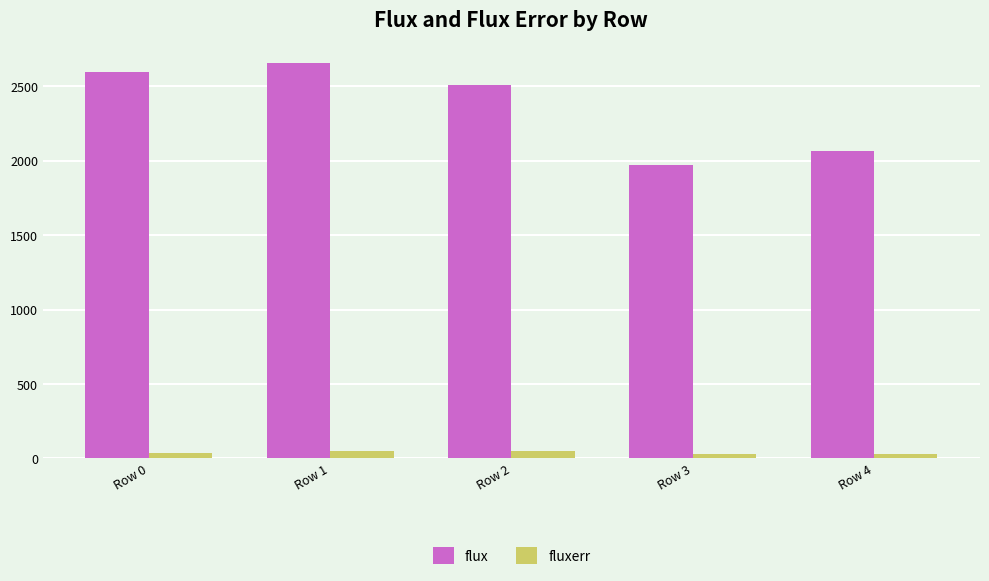

What is the value of the fluxerr bar at the 3rd from the left?

52.0